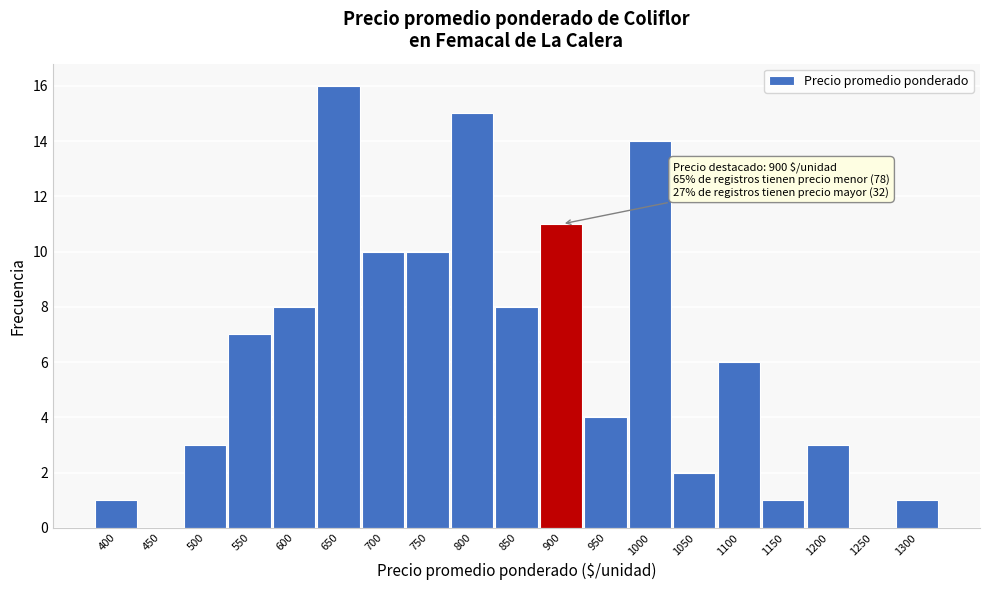

Reading left to right, what are all the values shown in this chart?

400=1	450=0	500=3	550=7	600=8	650=16	700=10	750=10	800=15	850=8	900=11	950=4	1000=14	1050=2	1100=6	1150=1	1200=3	1250=0	1300=1